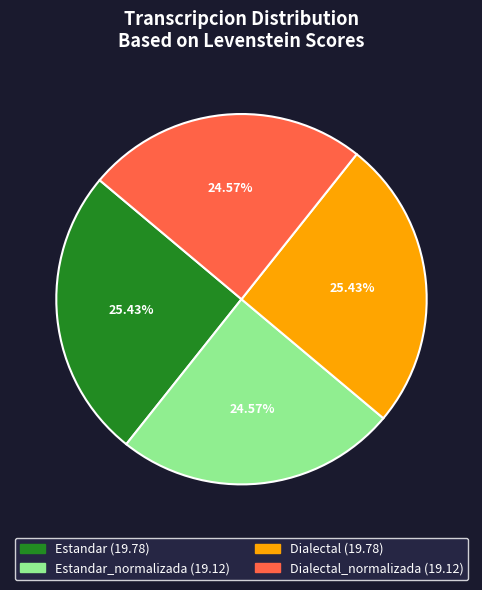

How many segments does this pie chart have?

4